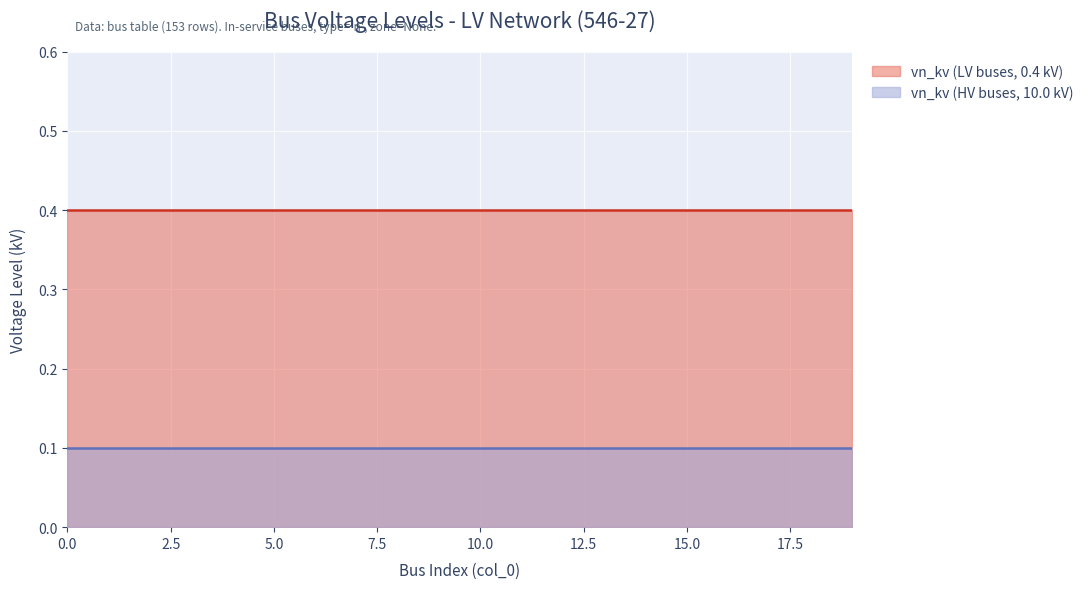

List the series in order of their overall mean, lowest first.

vn_kv (HV buses, 10.0 kV), vn_kv (LV buses, 0.4 kV)